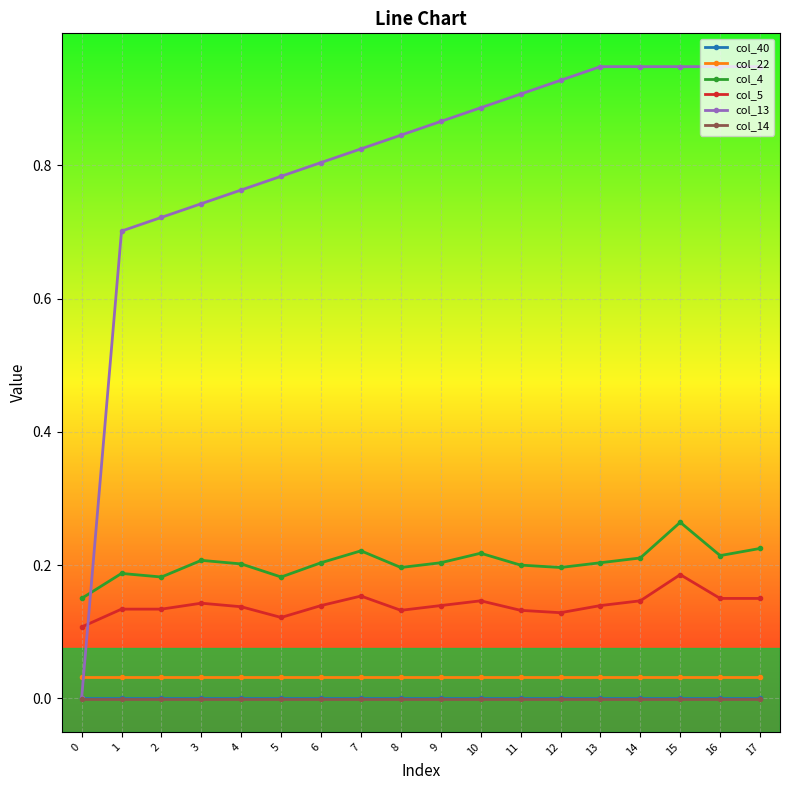

How many lines are shown in the chart?

6